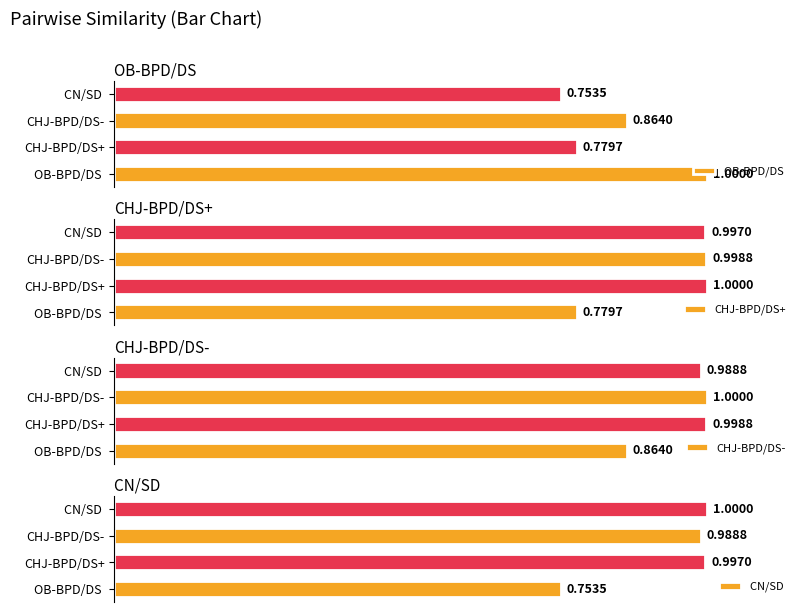

What is the value of the OB-BPD/DS  bar at the 2nd from the left?

0.8